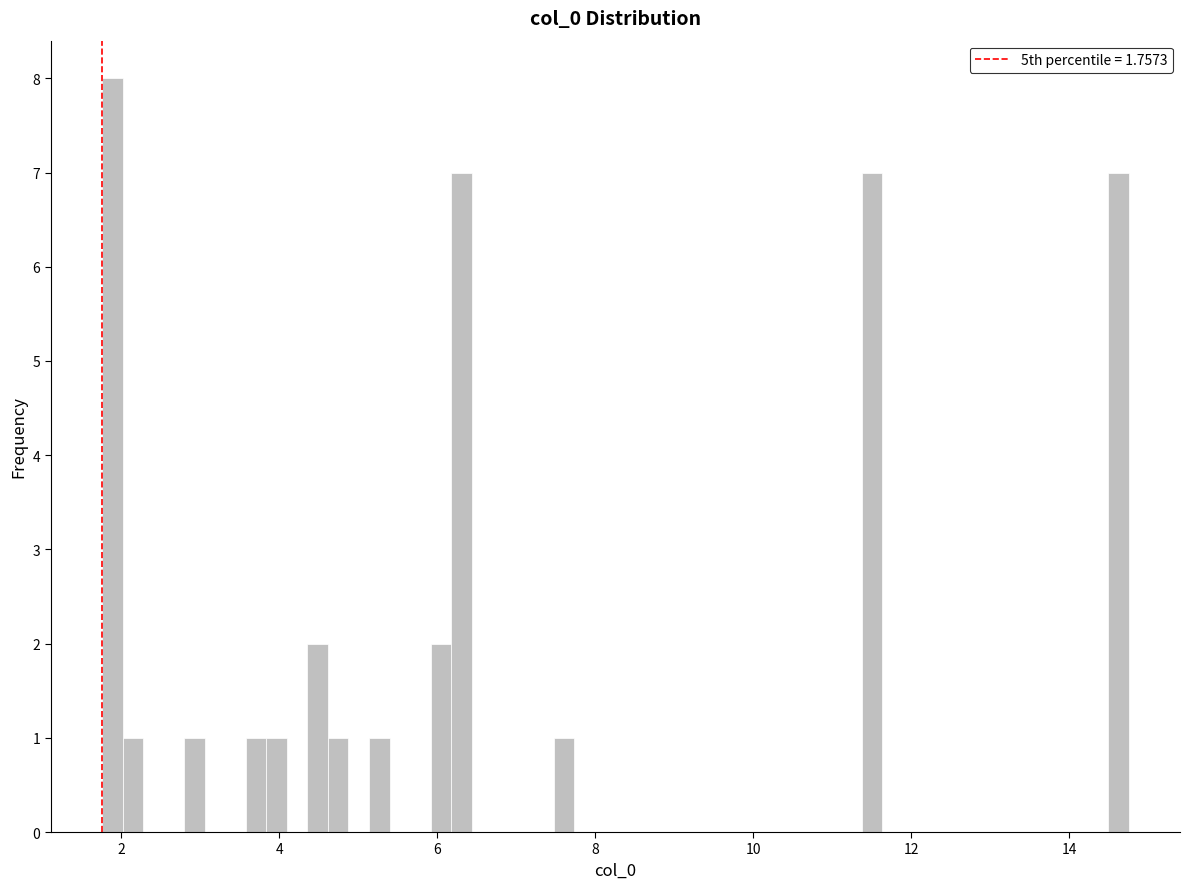

Around what value on the x-axis is the tallest bar? Give the approximate position of its centre, as read against the axis.

1.8